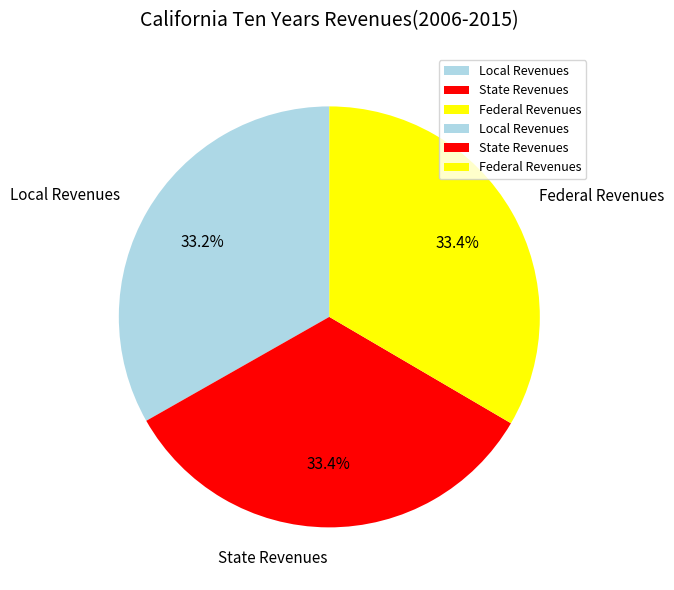

How many segments does this pie chart have?

3